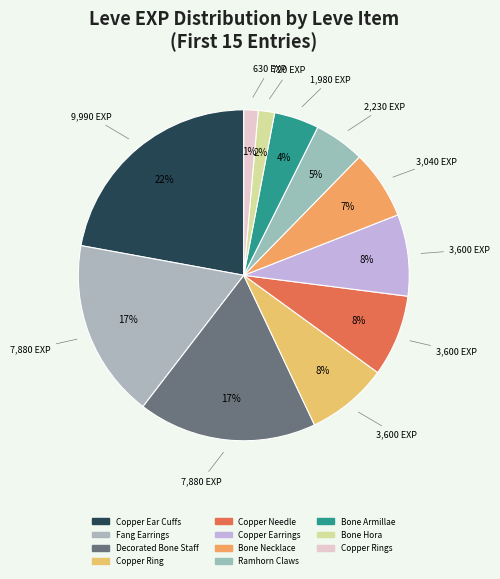

Does any single category account for the majority?

No